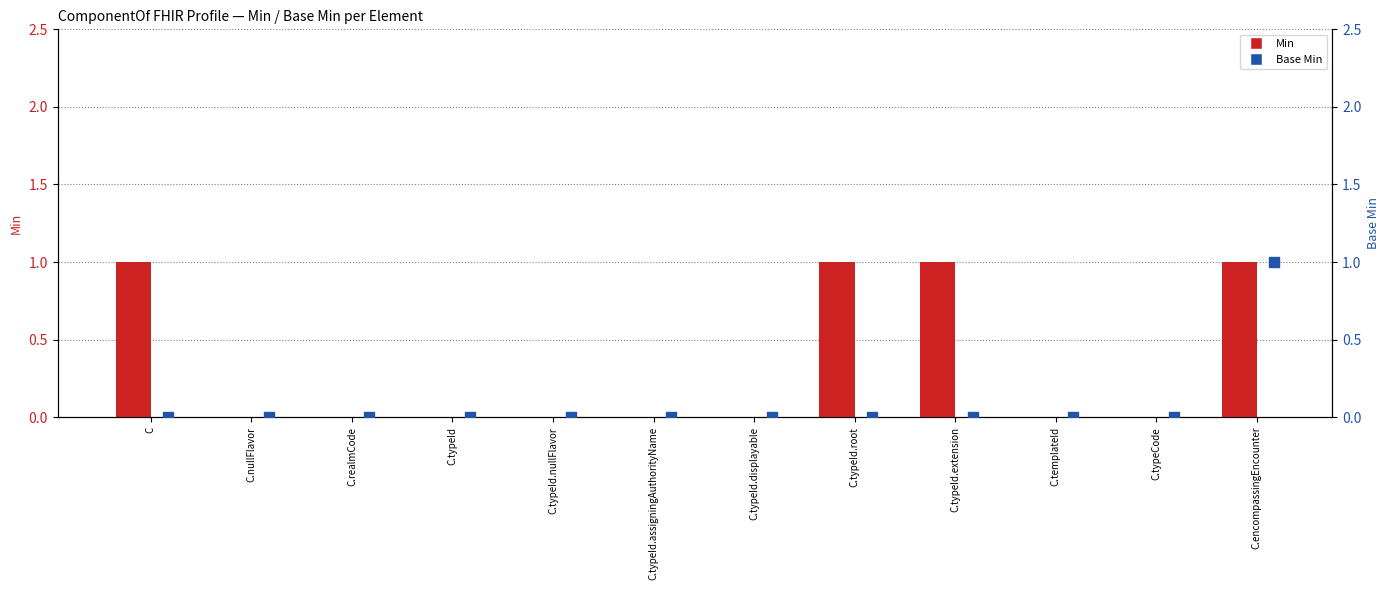

Which series has the largest Y range (max minus min)?

Min